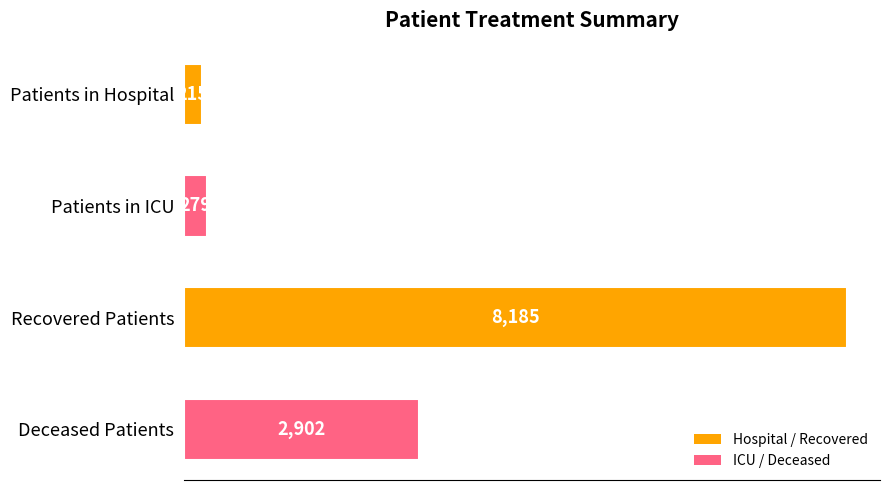

At which label is the value closest to 4200?

Deceased Patients